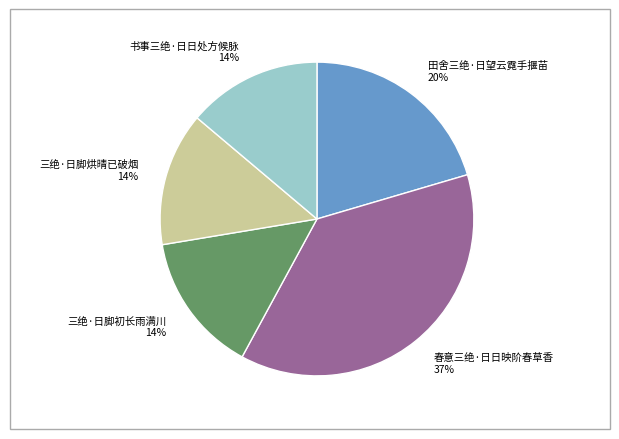

Do 春意三绝·日日映阶春草香 37% and 三绝·日脚初长雨满川 14% together represent more than half of the pie?

Yes